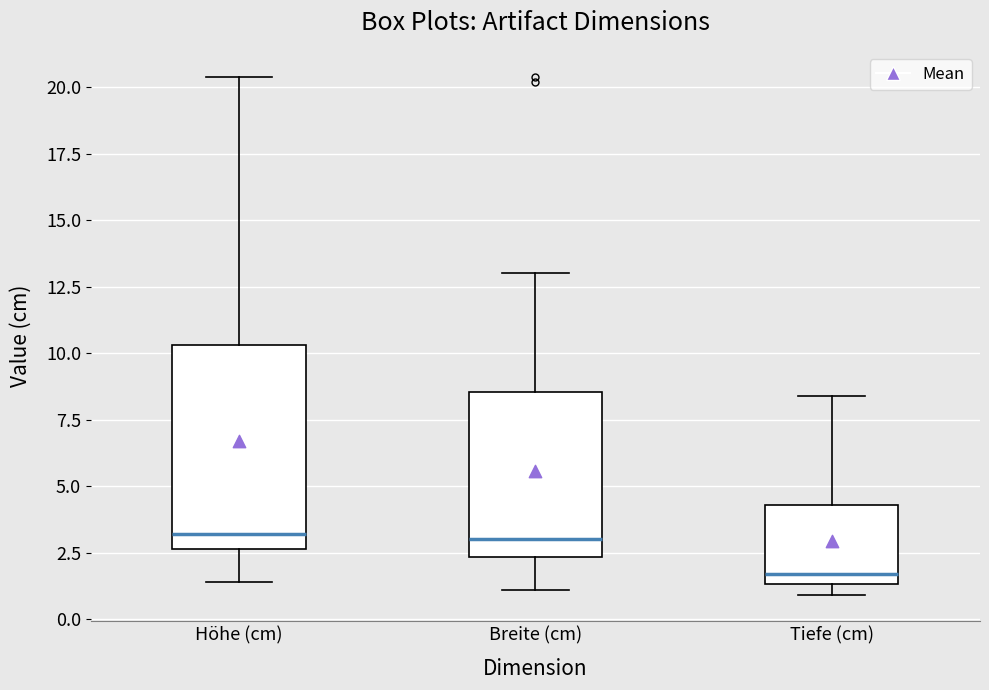

Reading left to right, transcribe this box plot: for each box, give where its median line is, the range the box spans, and where its two whiskers end, as read against the y-axis. The values are not printed on the chart, so give them approximately, as read against the axis.

Höhe (cm): median 3.0, box 2.5 to 10.5, whiskers 1.5 to 20.5
Breite (cm): median 3.0, box 2.5 to 8.5, whiskers 1.0 to 13.0
Tiefe (cm): median 1.5 (just above the box's lower edge), box 1.5 to 4.5, whiskers 1.0 to 8.5